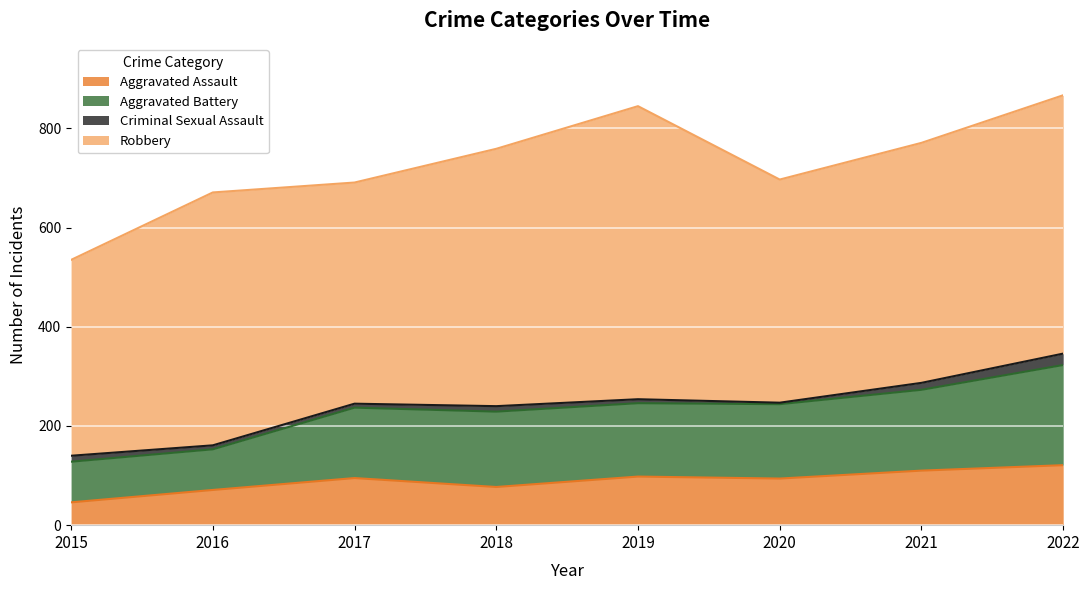

What is the total value across all series at 2018?

759